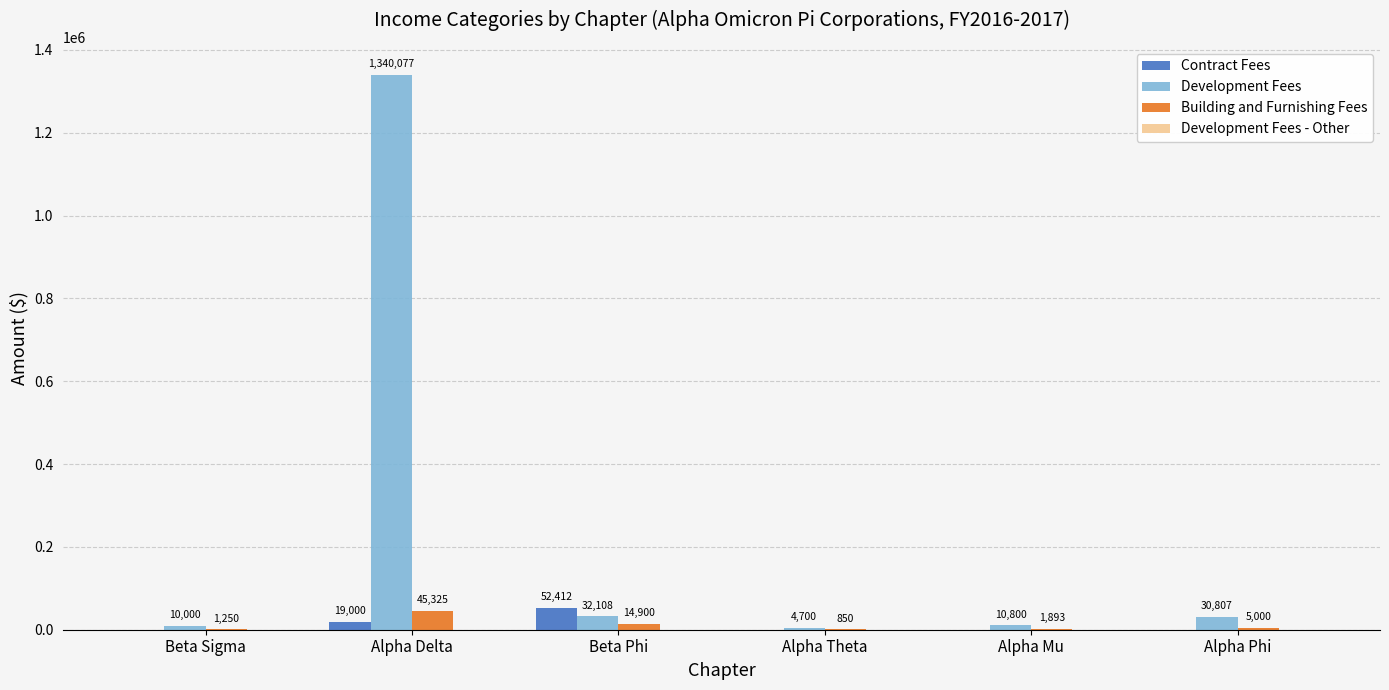

What is the maximum value shown in the chart?

1340077.1